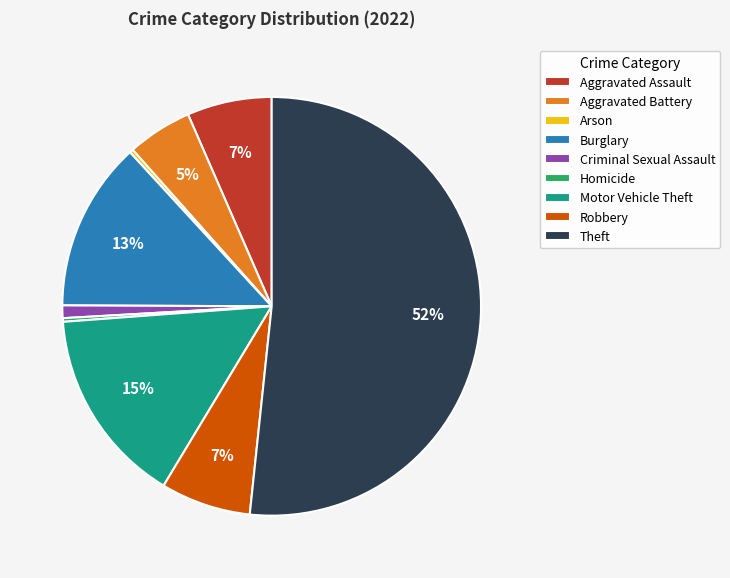

Which slice is the largest?

Theft